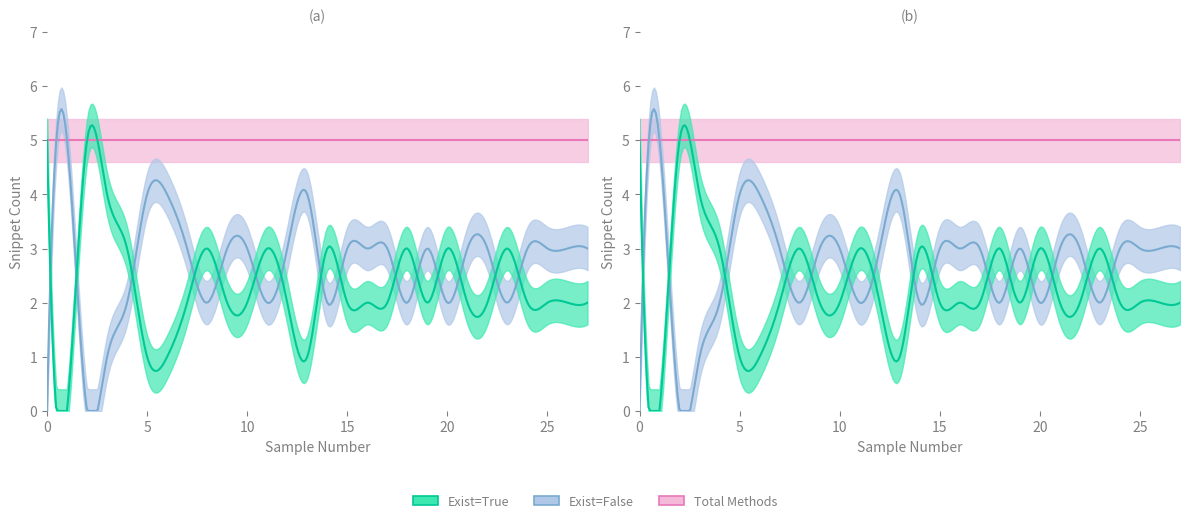

What is the highest value of the Exist=False series?

5